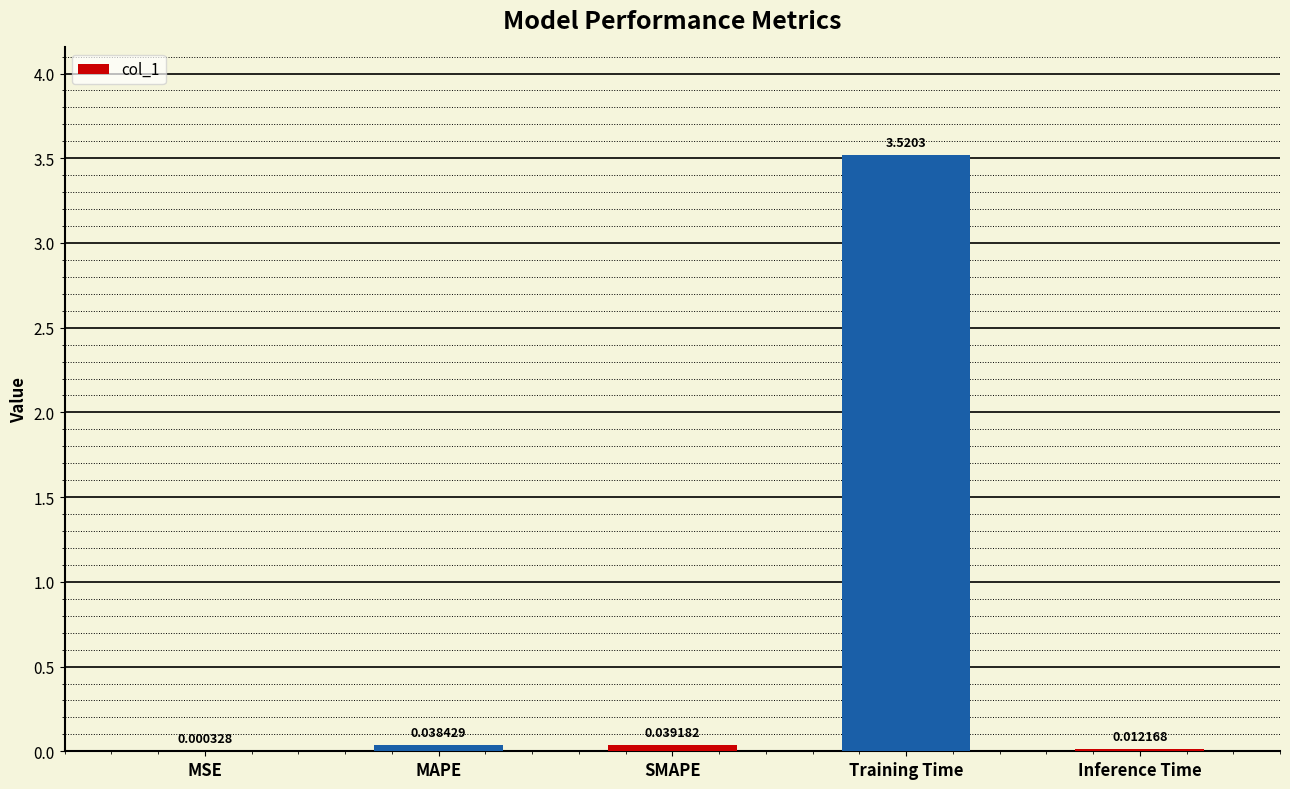

Which label corresponds to the largest value in the chart?

Training Time